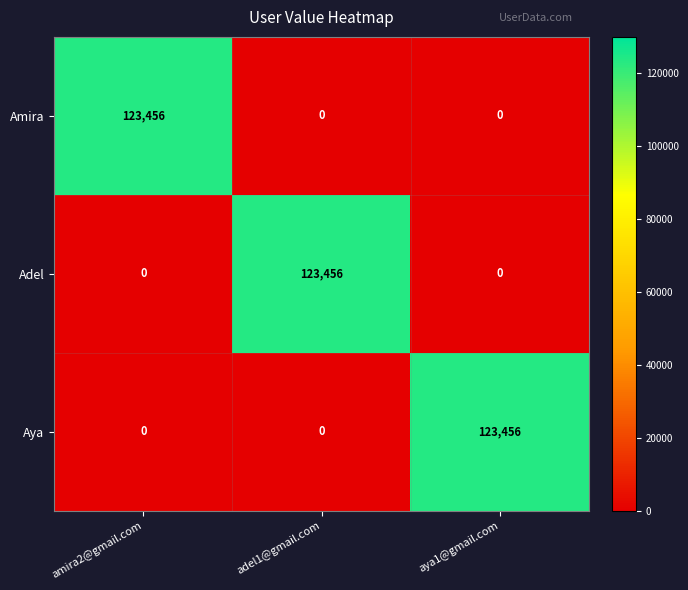

Is it true that Aya equals -45118 at adel1@gmail.com?

False